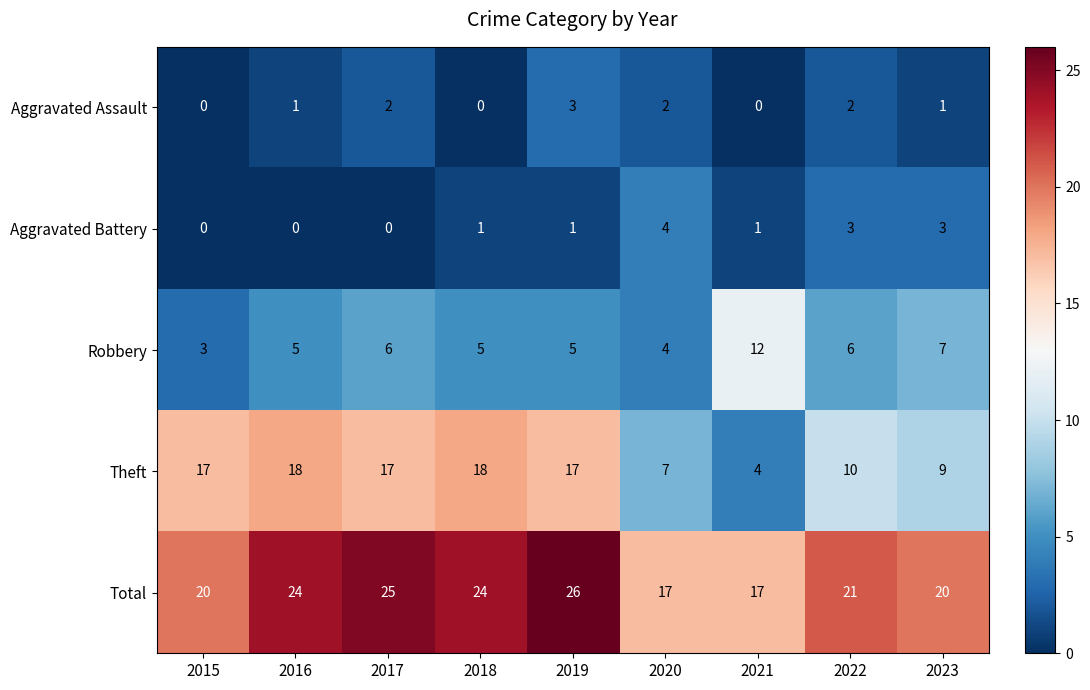

Which series changed the most between 2019 and 2020?

Theft